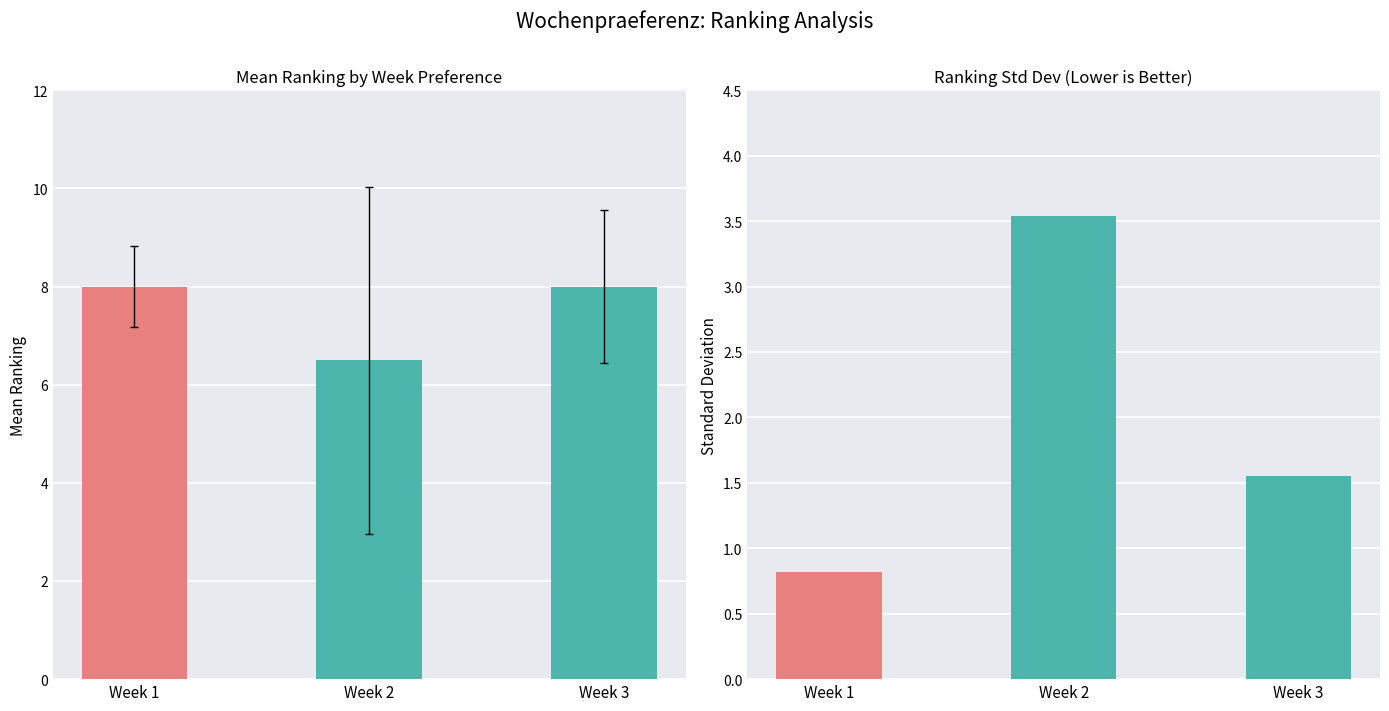

Rank the categories by Mean Ranking value from lowest to highest.

Week 2, Week 1, Week 3